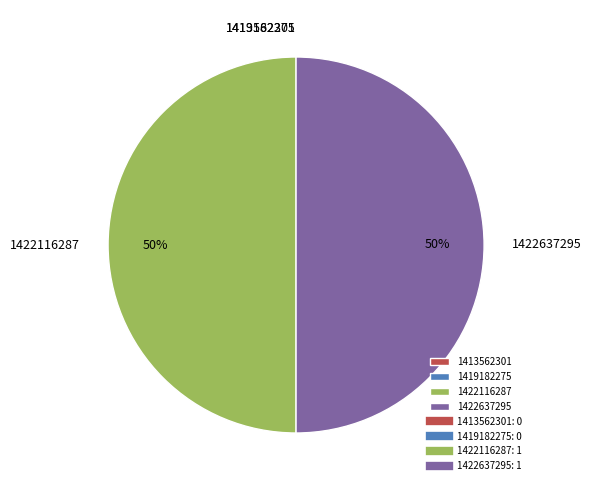

What percentage is the 1422637295 slice, to the nearest percent?

50%